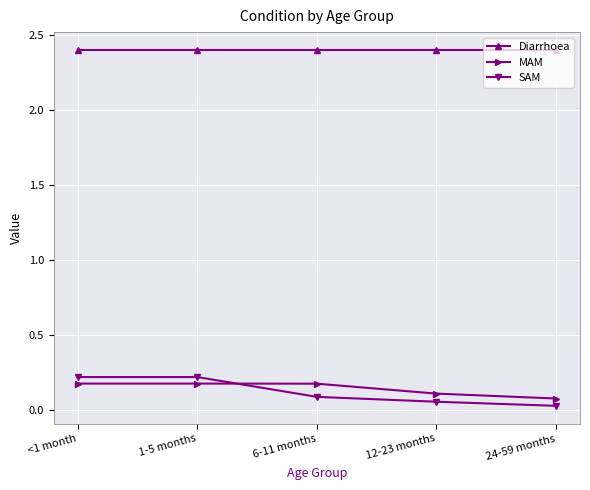

Is it true that Diarrhoea equals 2.4 at 12-23 months?

True